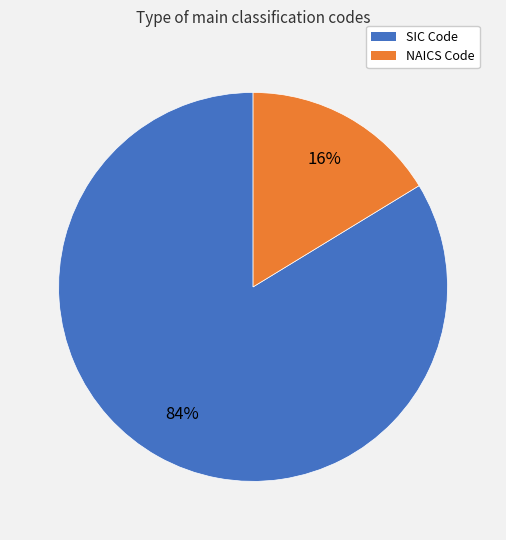

To the nearest percent, what is the average slice percentage?

50%